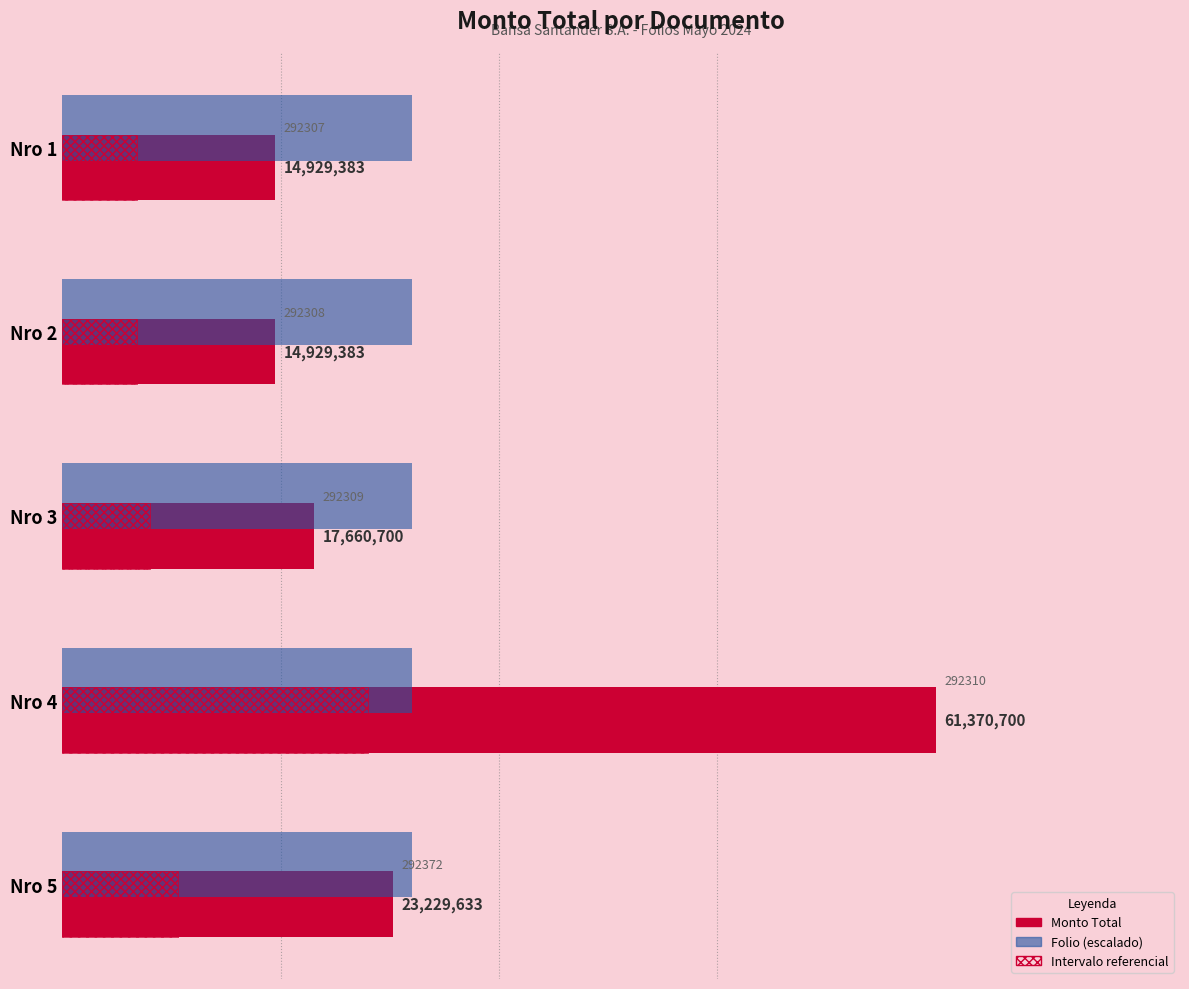

Between Nro 1 and Nro 4, which series saw the biggest shift?

Monto Total